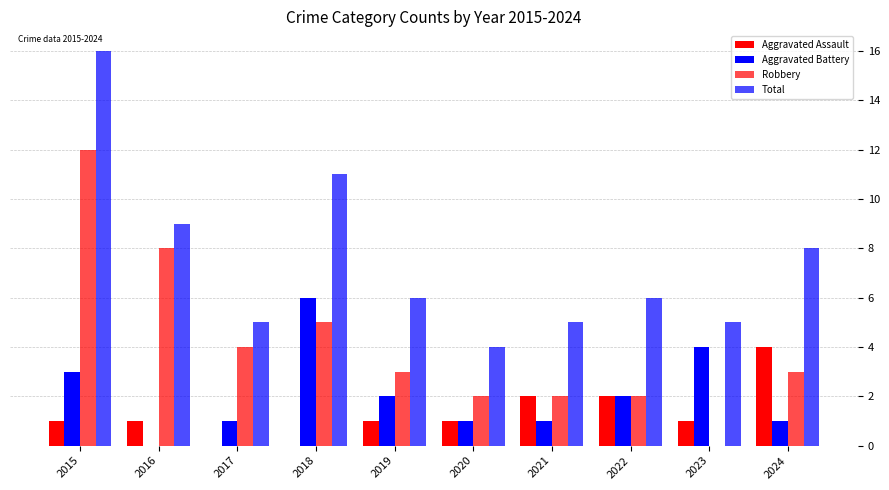

Reading left to right, transcribe all the data shown in this chart.

Aggravated Assault: 1	1	0	0	1	1	2	2	1	4
Aggravated Battery: 3	0	1	6	2	1	1	2	4	1
Robbery: 12	8	4	5	3	2	2	2	0	3
Total: 16	9	5	11	6	4	5	6	5	8